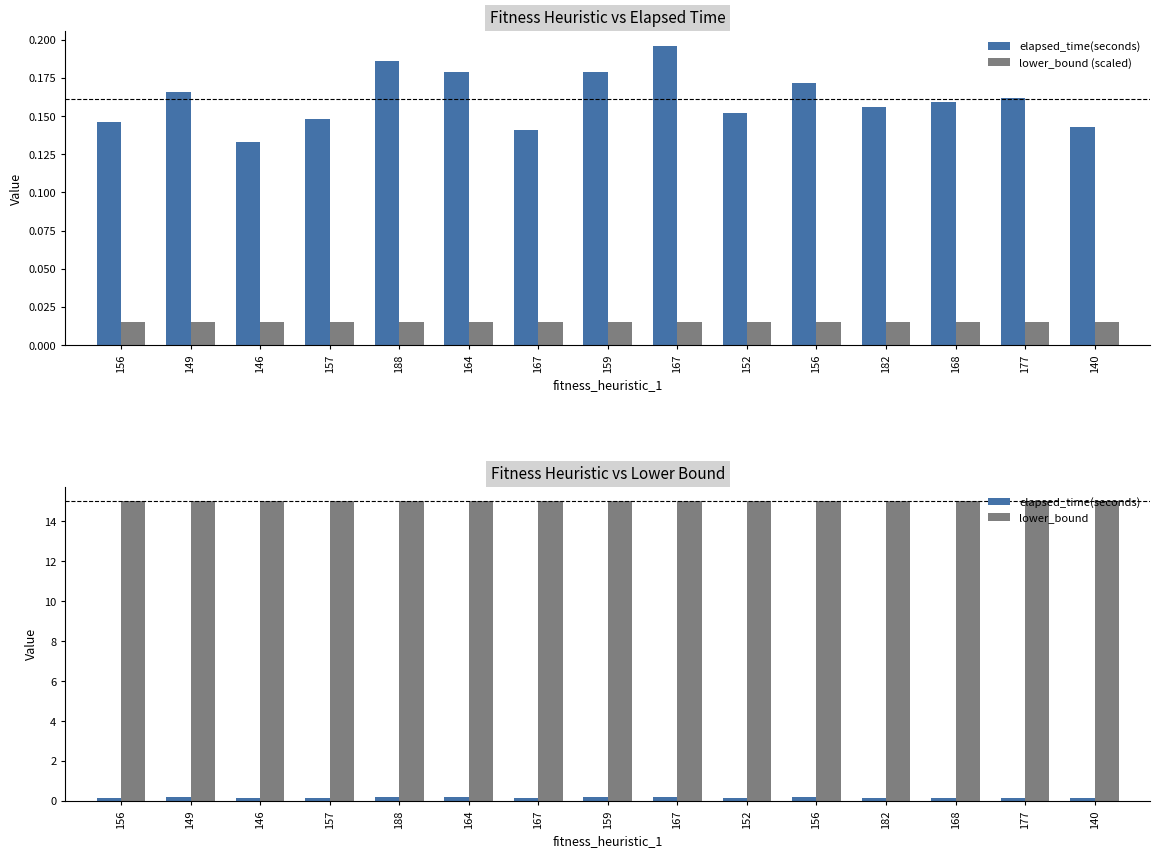

What are all the series names shown in the legend?

elapsed_time(seconds), lower_bound (scaled), lower_bound